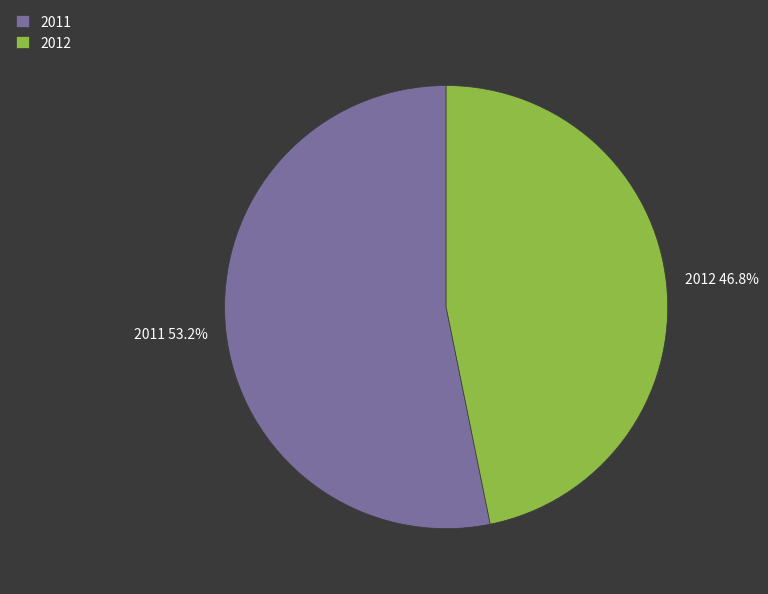

Do 2012 and 2011 together represent more than half of the pie?

Yes